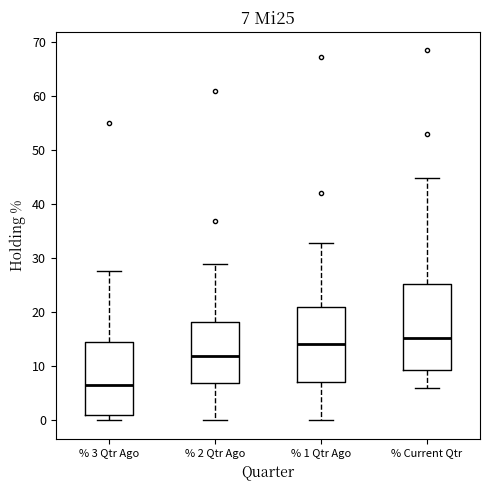

Which box's median line is the highest?

% Current Qtr